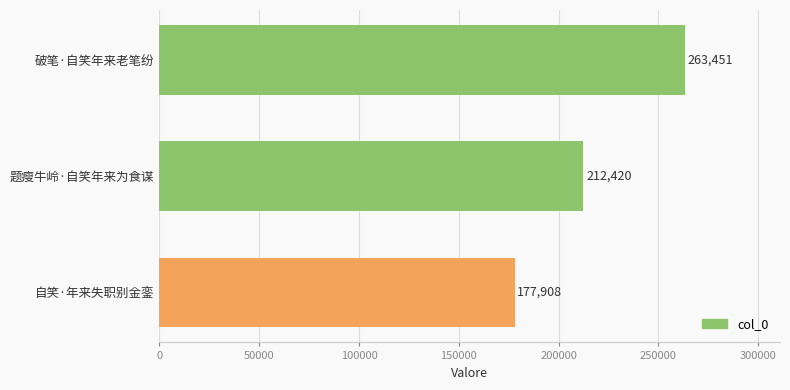

The chart shows a value of 74679 at 破笔·自笑年来老笔纷. True or false?

False